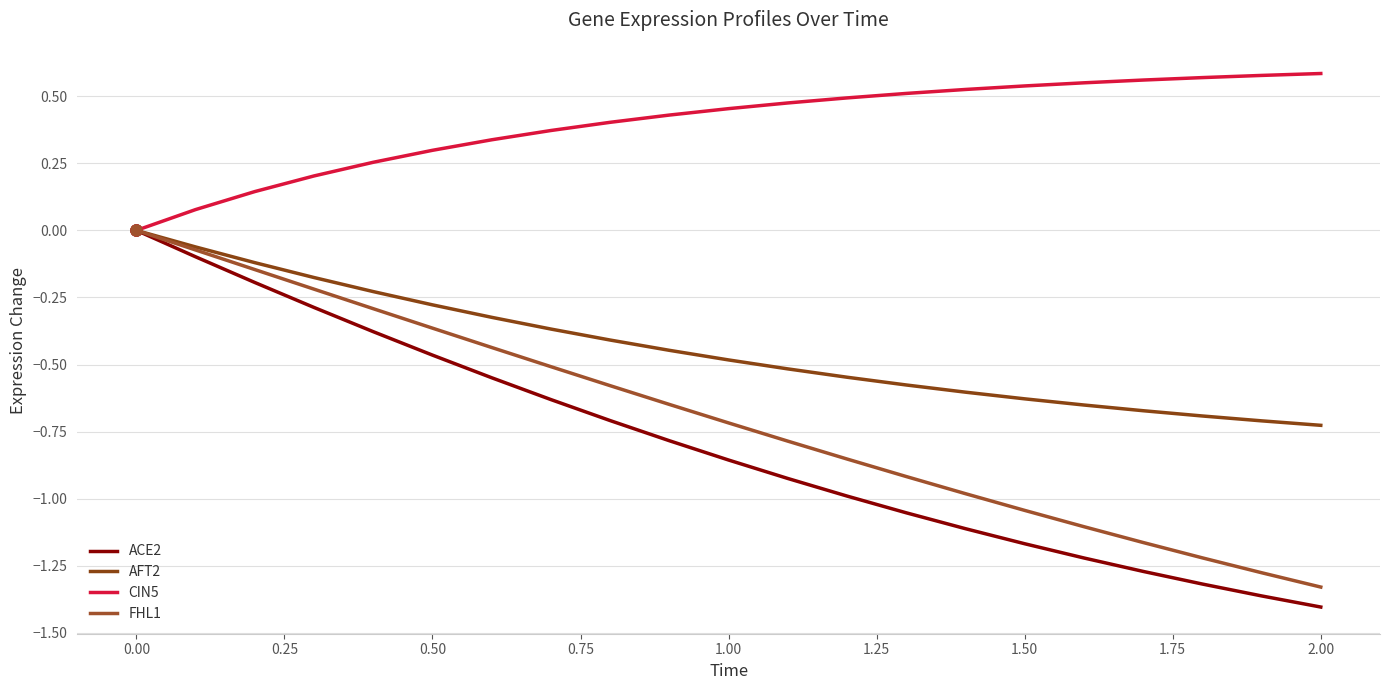

What is the difference between the second highest and minimum values in the ACE2 series?

1.3